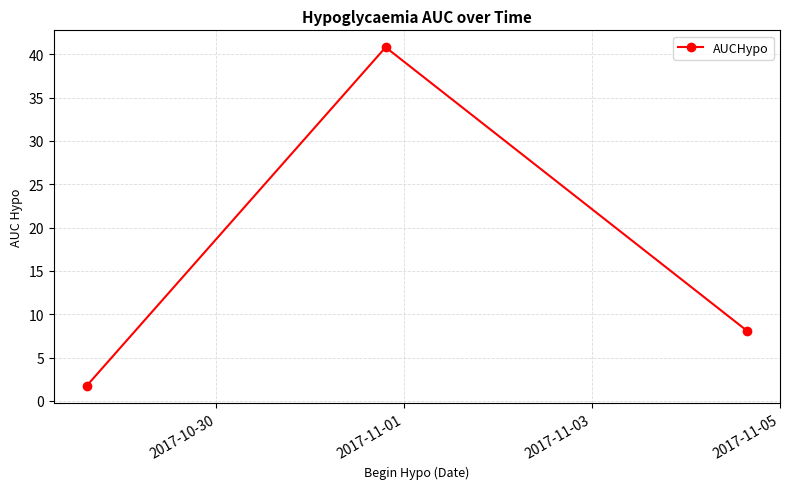

What is the average value?

16.9